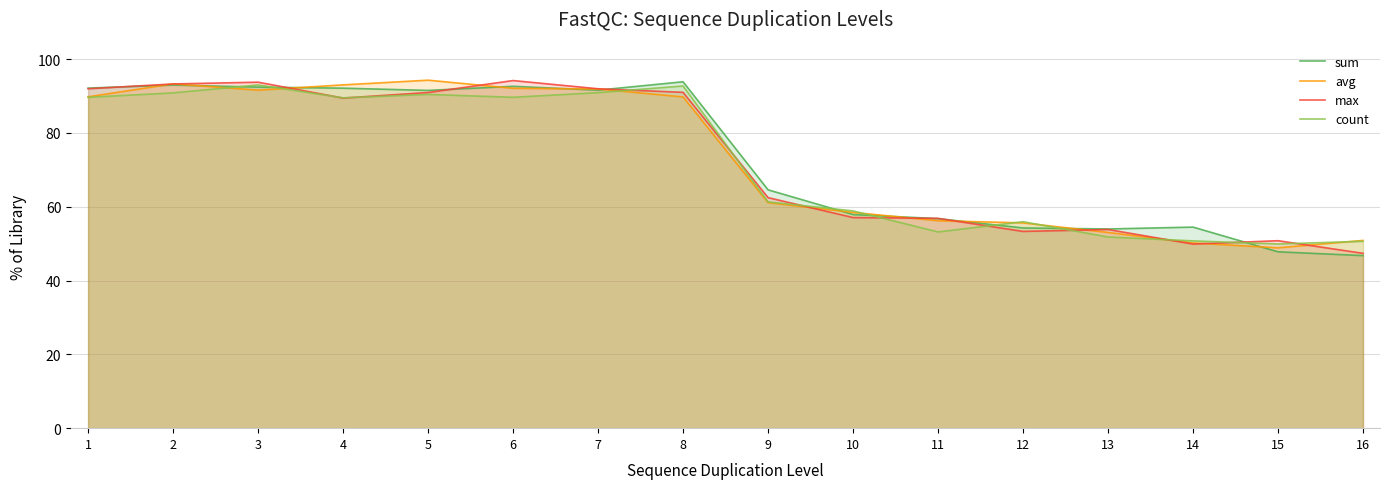

How many values in the max series exceed 89?

8